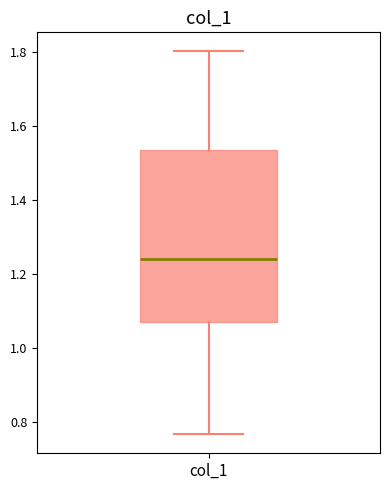

Read this box plot against the y-axis: the position of the median line, the range covered by the box, and the ends of both whiskers. The values are not printed on the chart, so give them approximately, as read against the axis.

median 1.24, box 1.08 to 1.54, whiskers 0.76 to 1.80